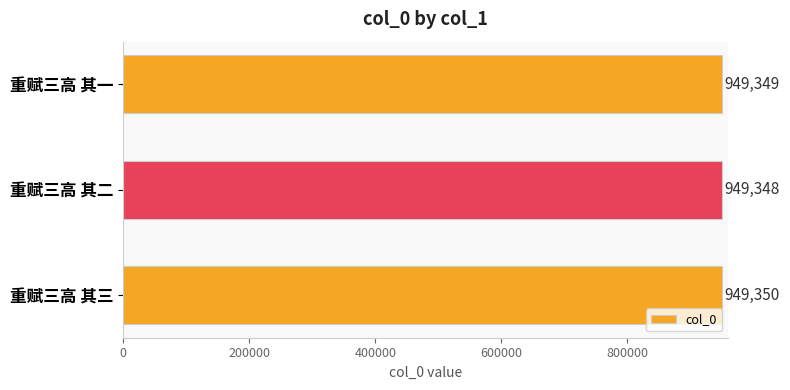

The value at 重赋三高 其三 is 949350. True or false?

True